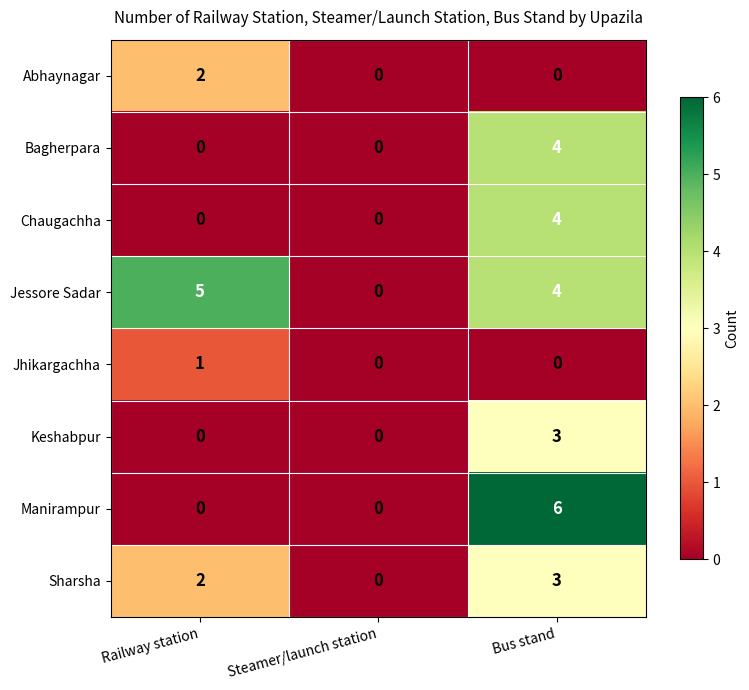

The Abhaynagar series shows 2 at Railway station. True or false?

True